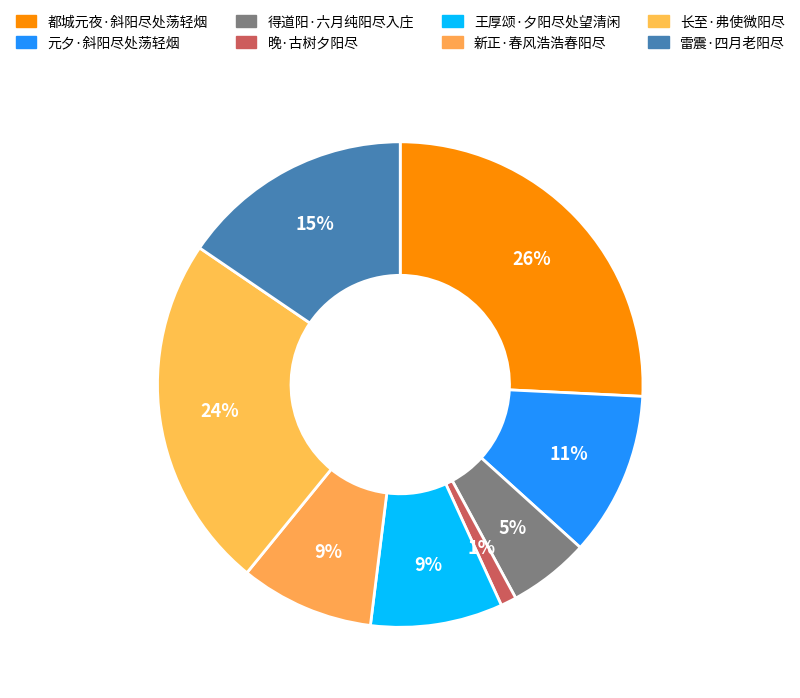

To the nearest percent, what is the difference between the 都城元夜·斜阳尽处荡轻烟 and 新正·春风浩浩春阳尽 slice percentages?

17%